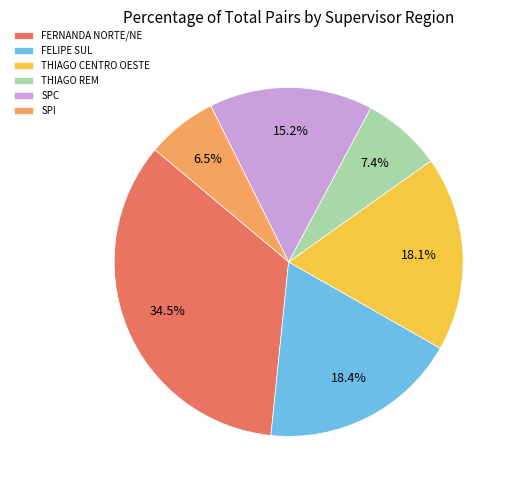

Does any single category account for the majority?

No